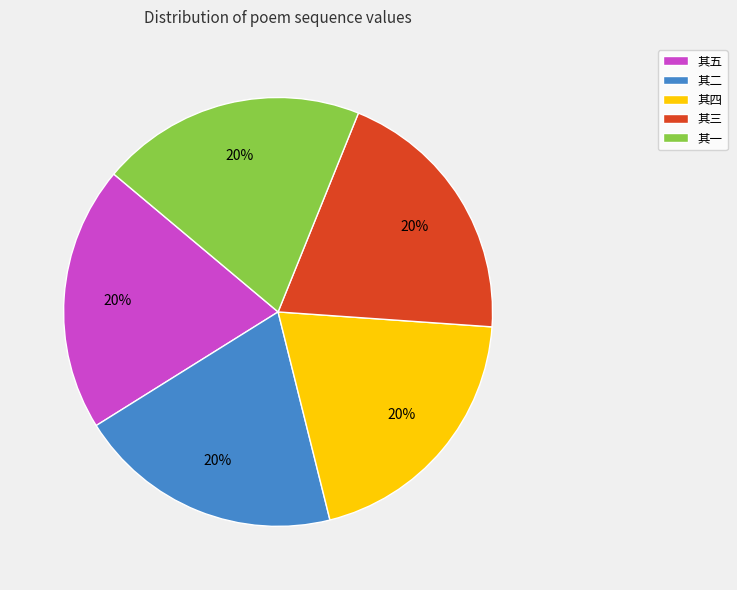

Count the number of slices in the pie.

5